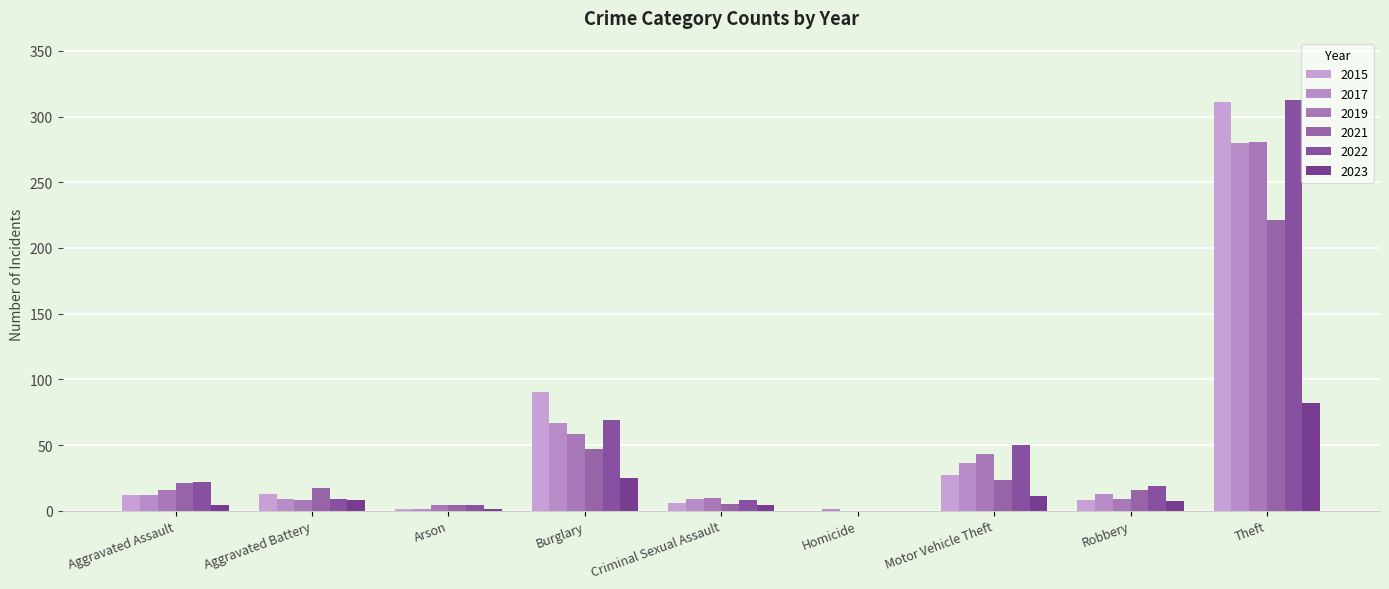

How many data points does each series have?

9